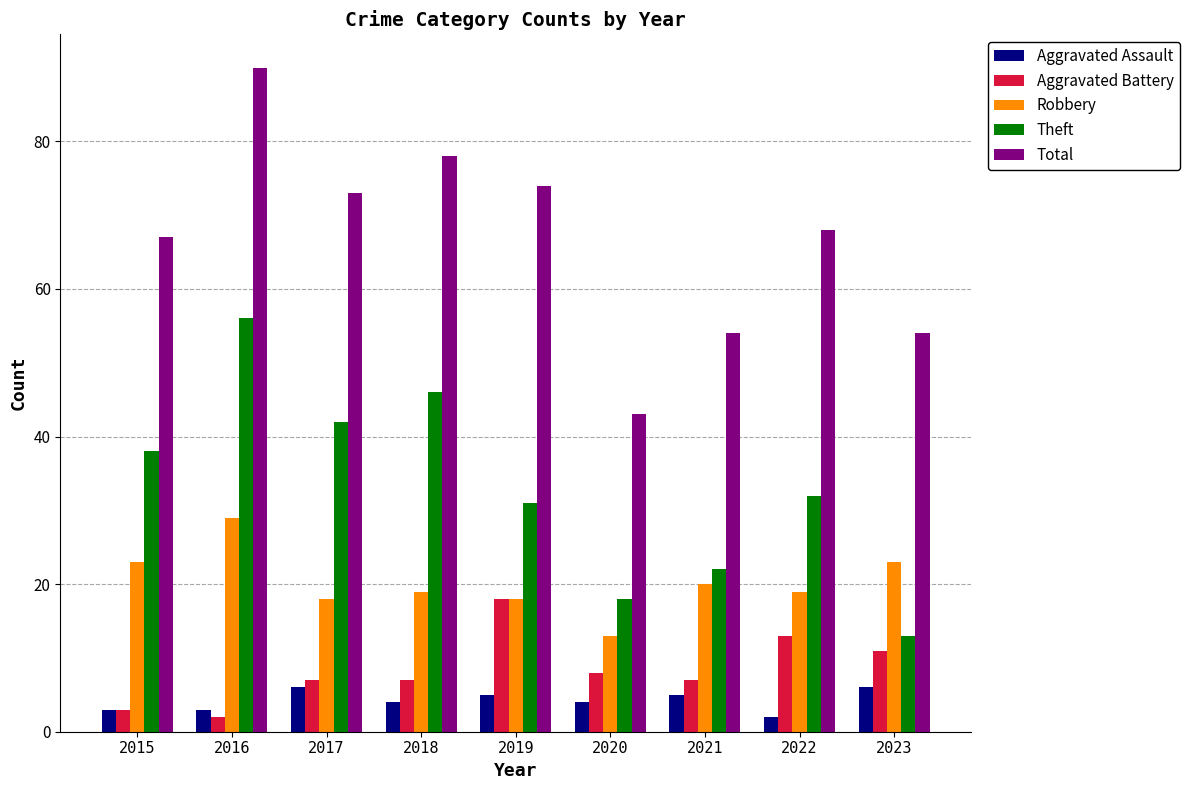

Are the bars grouped side by side (vs. stacked)?

Yes